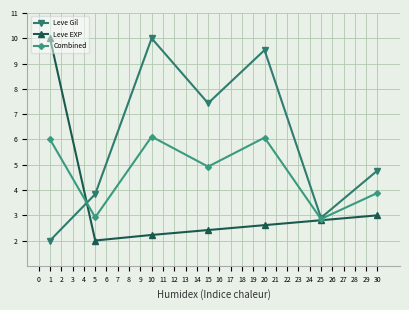

What is the minimum value for Leve Gil?

2.0